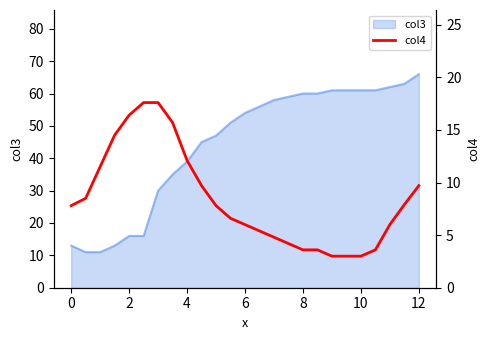

How many categories are shown in the chart?

25